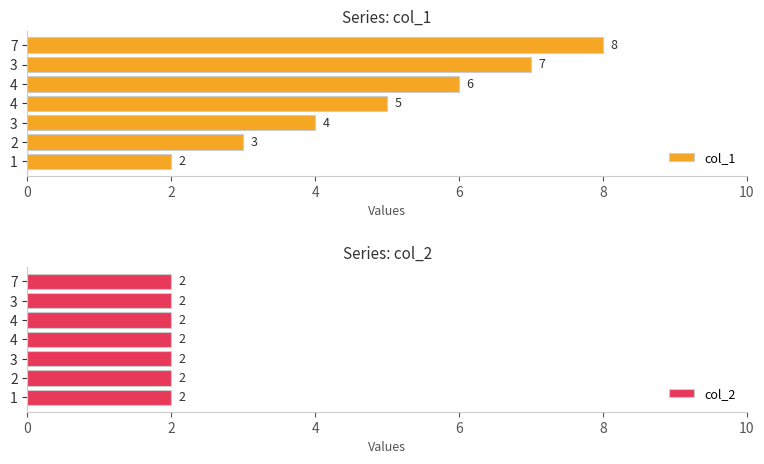

List the series in order of their peak value, lowest first.

col_2, col_1